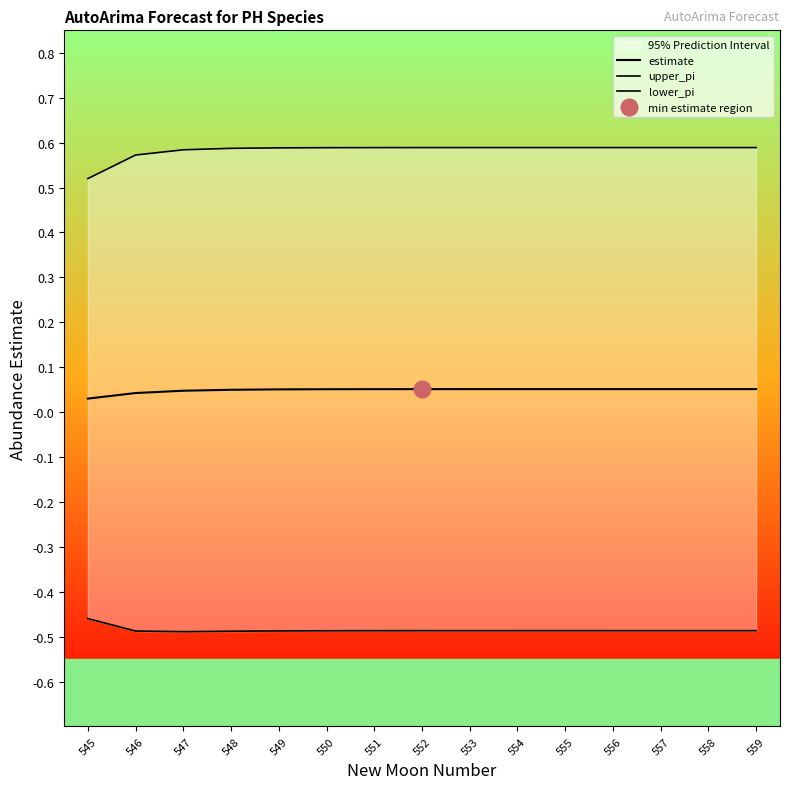

Is the value of lower_pi at 555 greater than the value of estimate at 555?

No